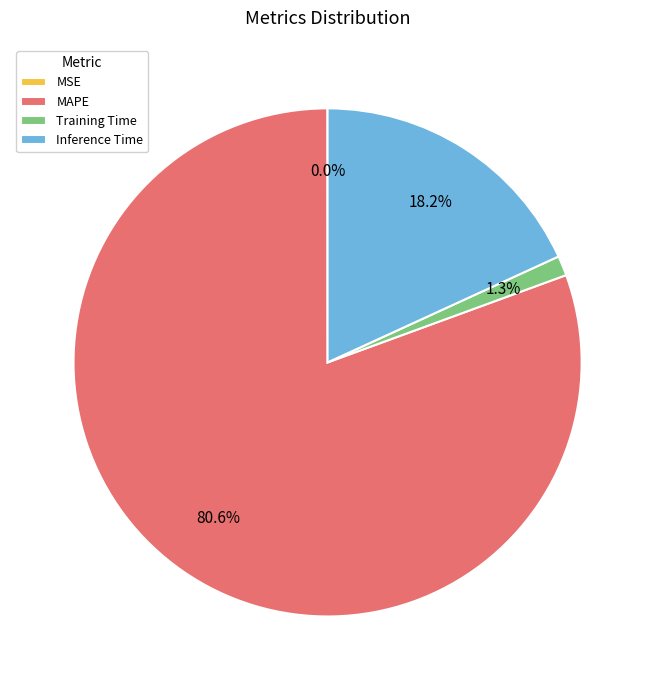

The Training Time slice represents 1% of the pie. True or false?

True